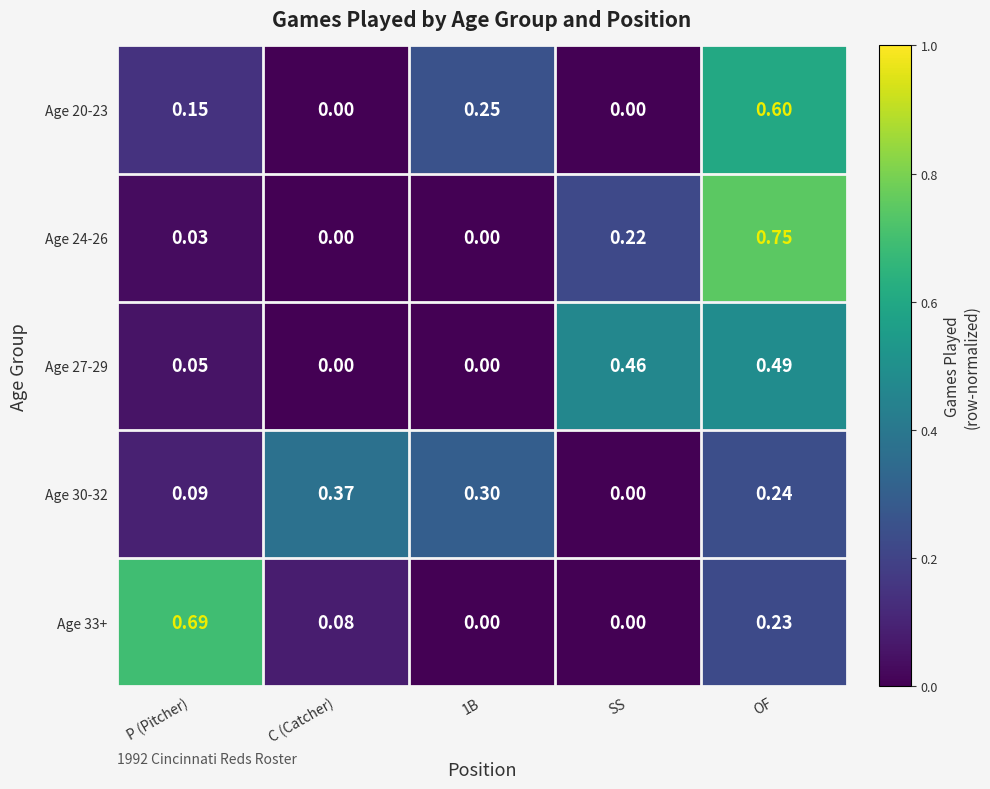

At which category is the sum across all series the highest?

OF